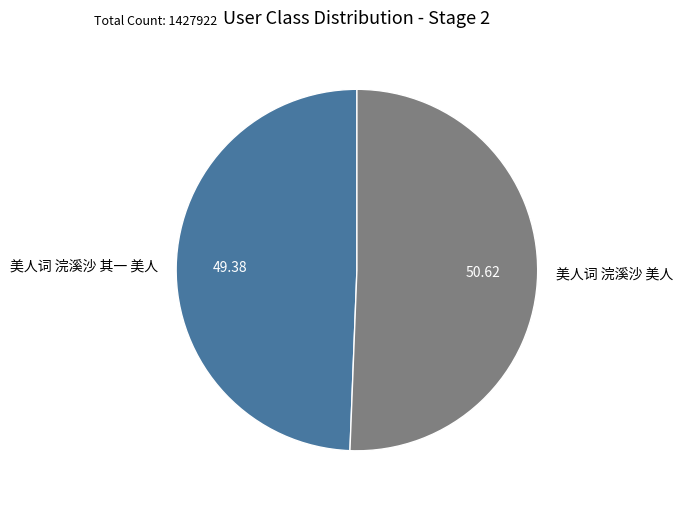

Do 美人词 浣溪沙 美人 and 美人词 浣溪沙 其一 美人 together represent more than half of the pie?

Yes